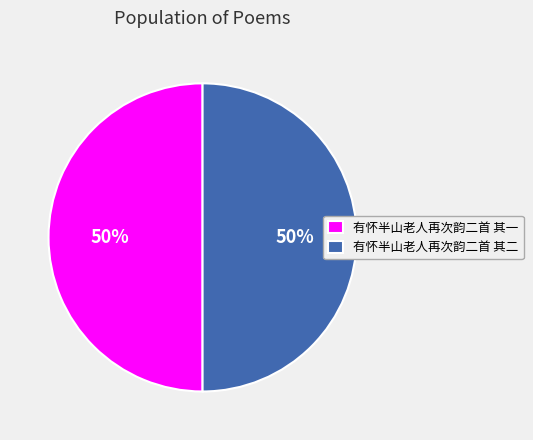

Is the sum of 有怀半山老人再次韵二首 其二 and 有怀半山老人再次韵二首 其一 greater than half?

Yes